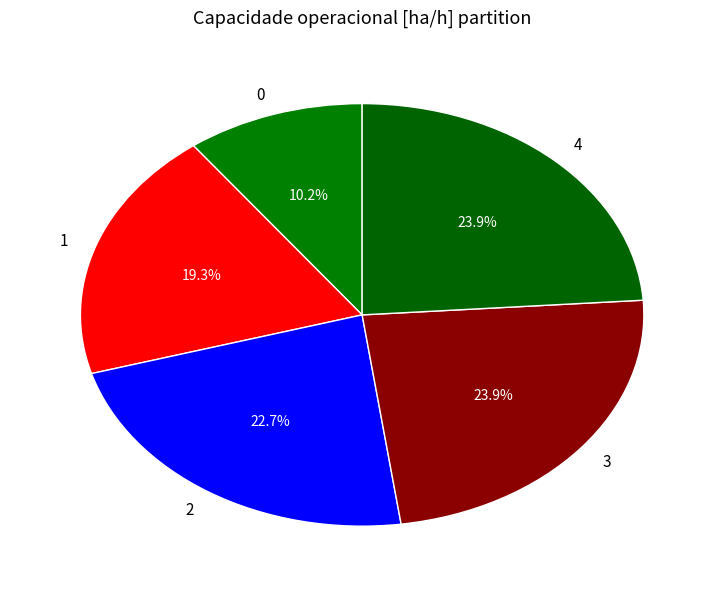

What is the ratio of the value at 0 to the value at 4?

0.4